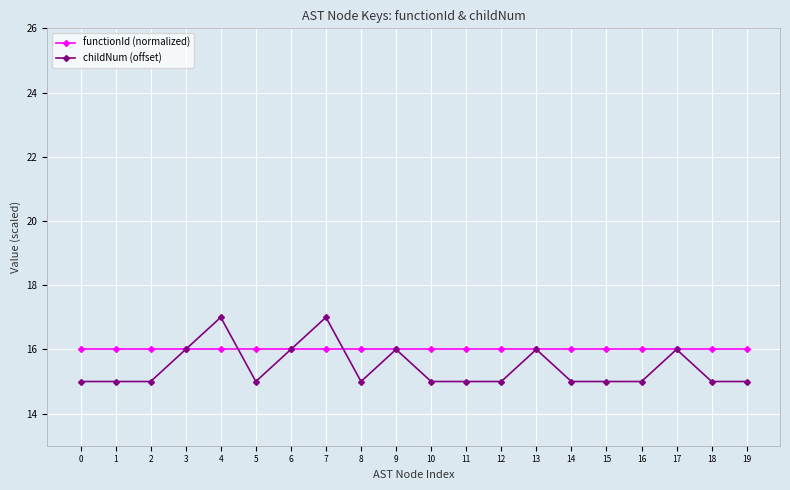

Read the childNum (offset) value at 16.

15